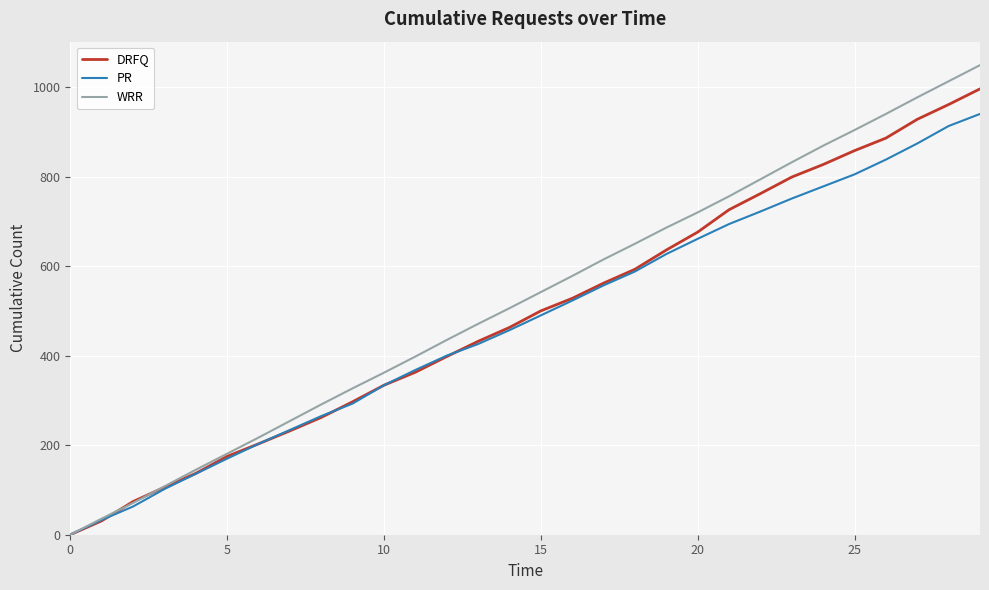

Which series has the widest spread of values?

WRR